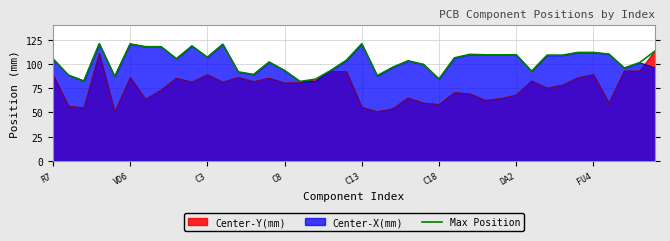

How many points are higher than both their immediate neighbors (excluding endpoints)?

9